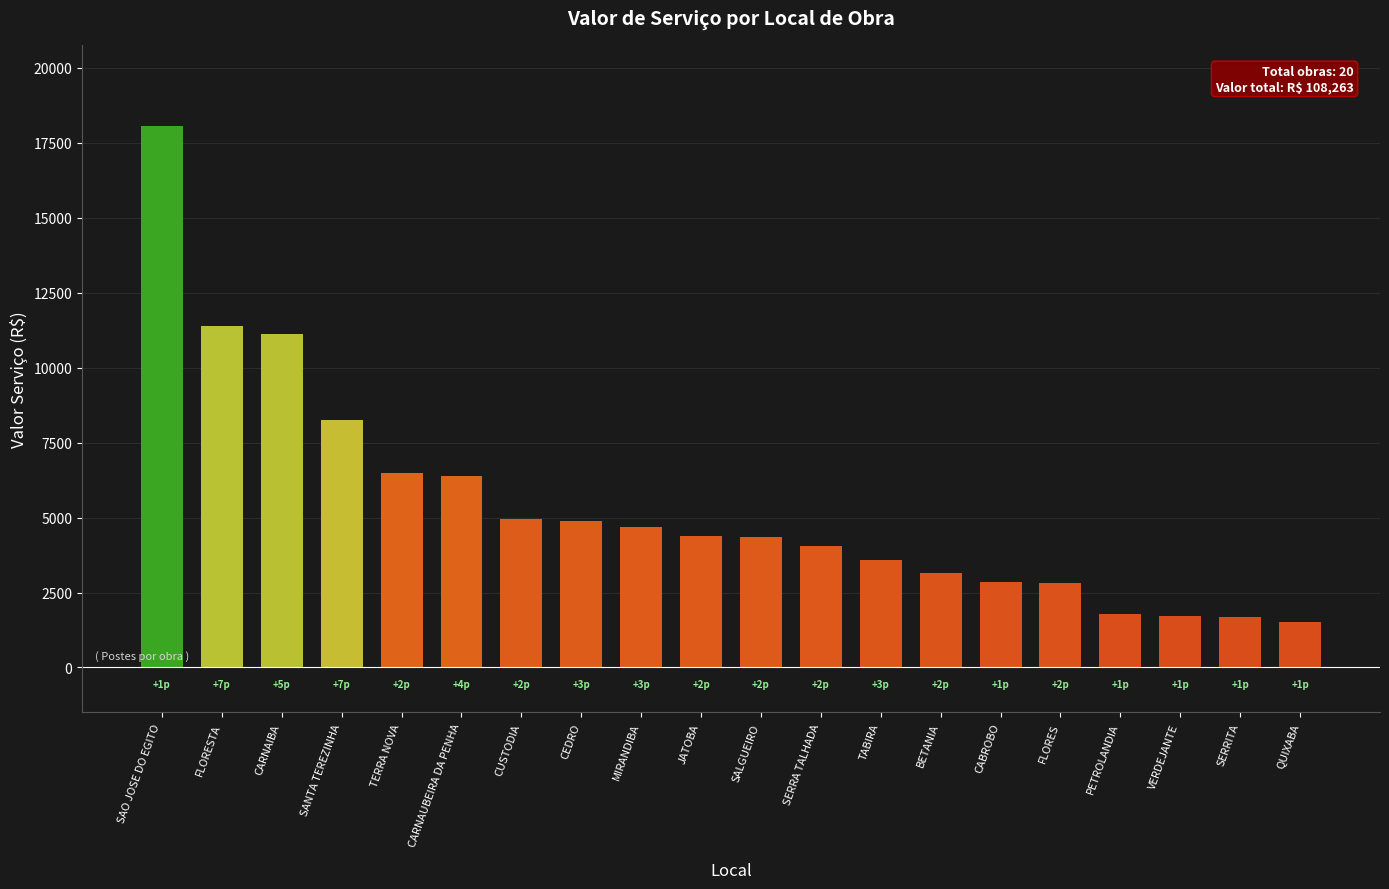

Approximately how many times larger is the value at TABIRA compared to SERRITA?

2.1